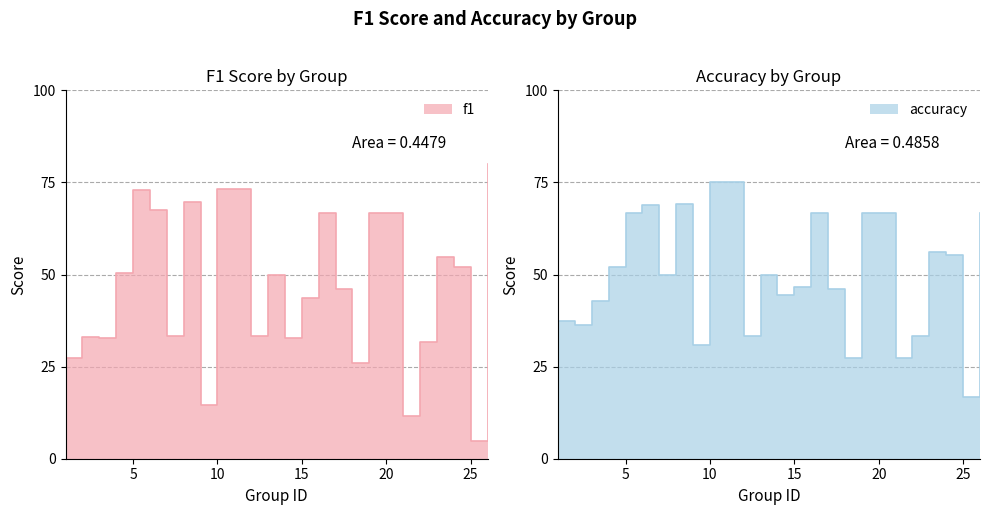

Which series has the largest range (max minus min)?

f1